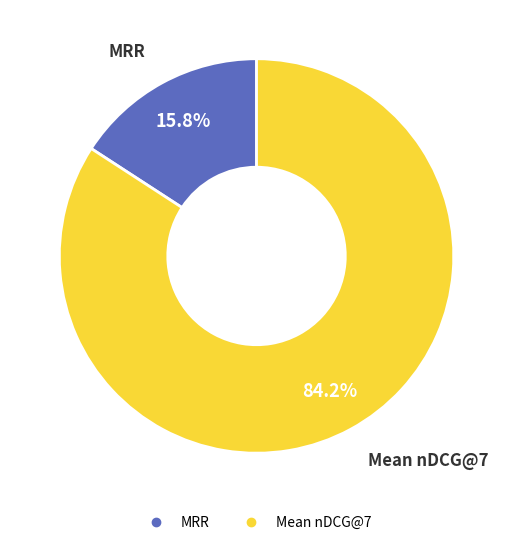

What is the largest slice in the pie chart?

Mean nDCG@7